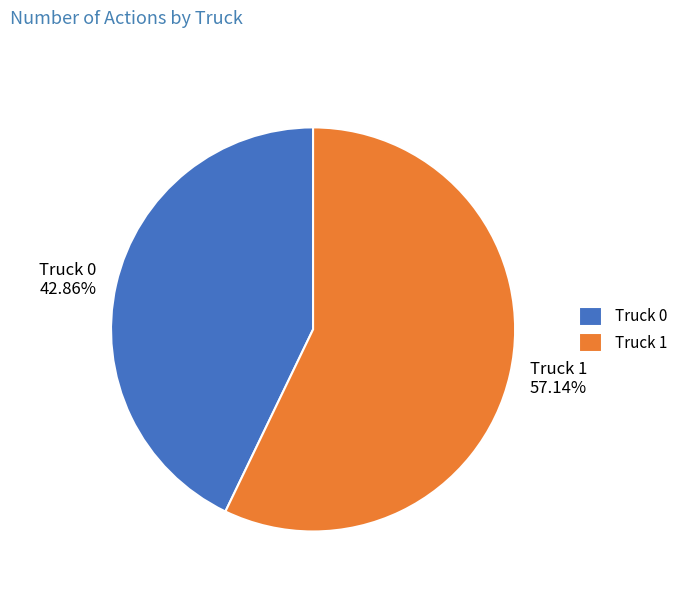

Count the number of slices in the pie.

2